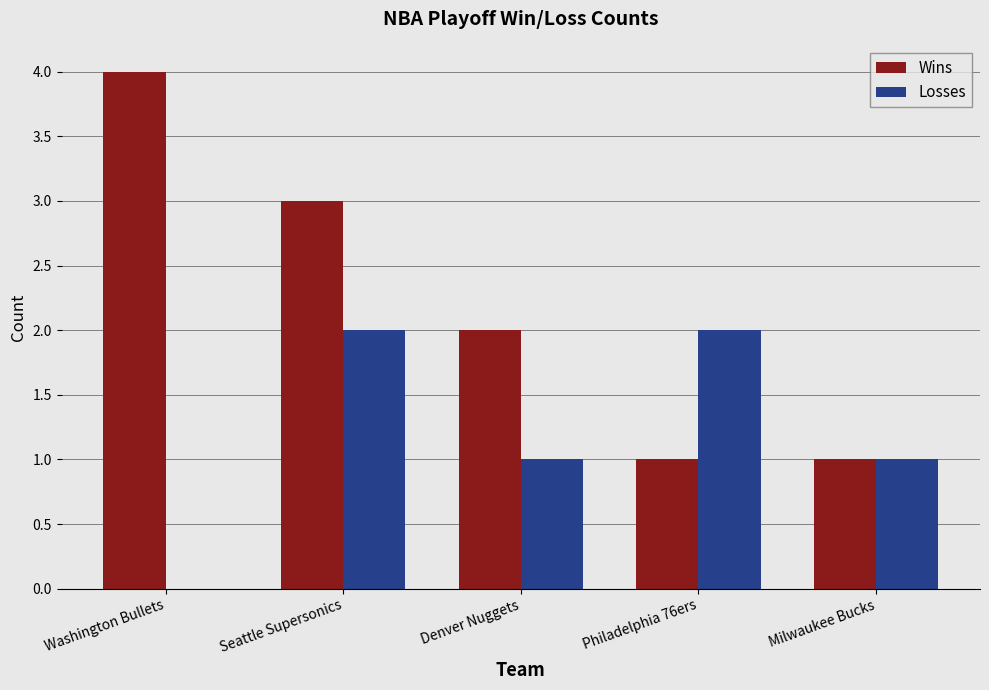

What is the greatest value displayed?

4